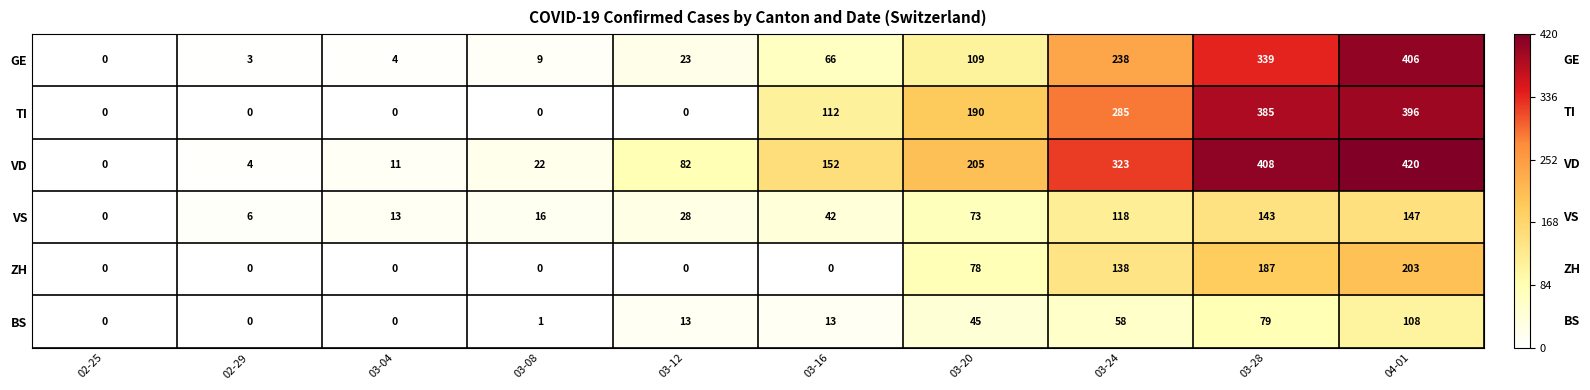

Which label corresponds to the largest value in the chart?

04-01